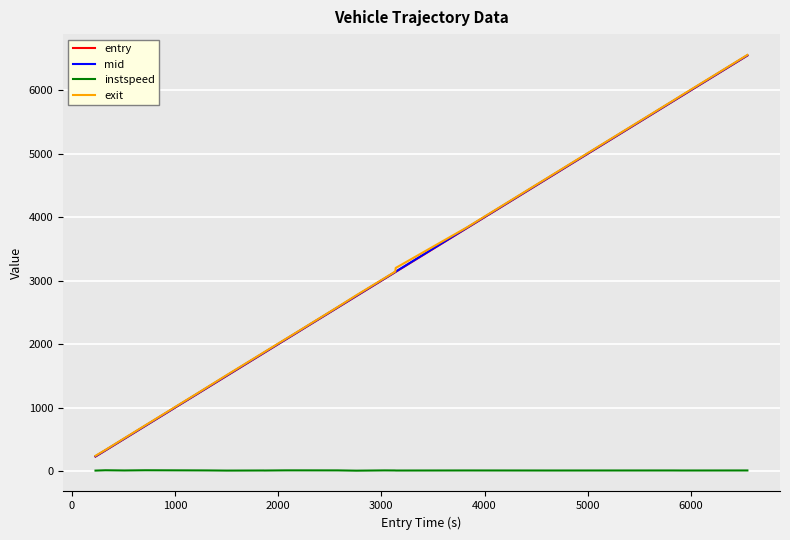

What is the greatest value displayed?

6556.5